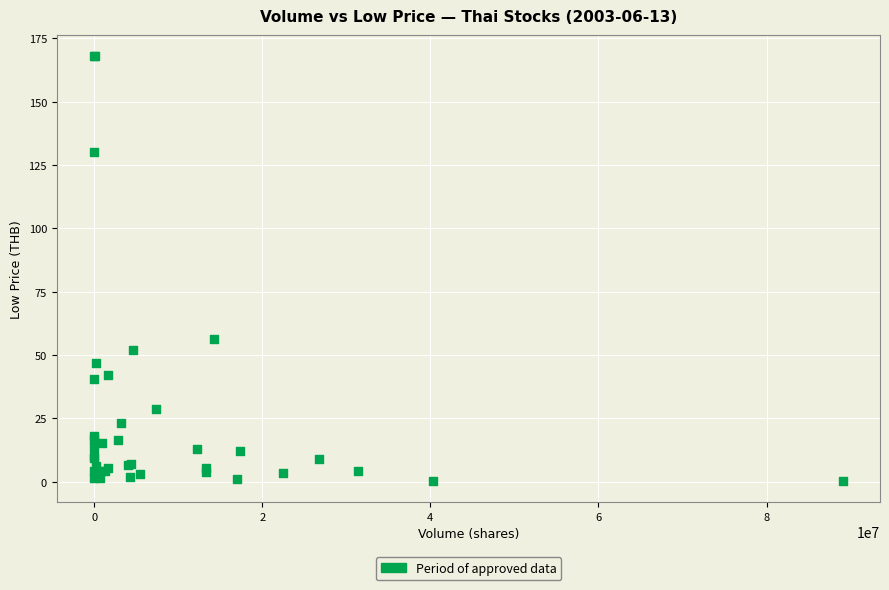

What Y value in the scatter plot is closest to 84?

56.5